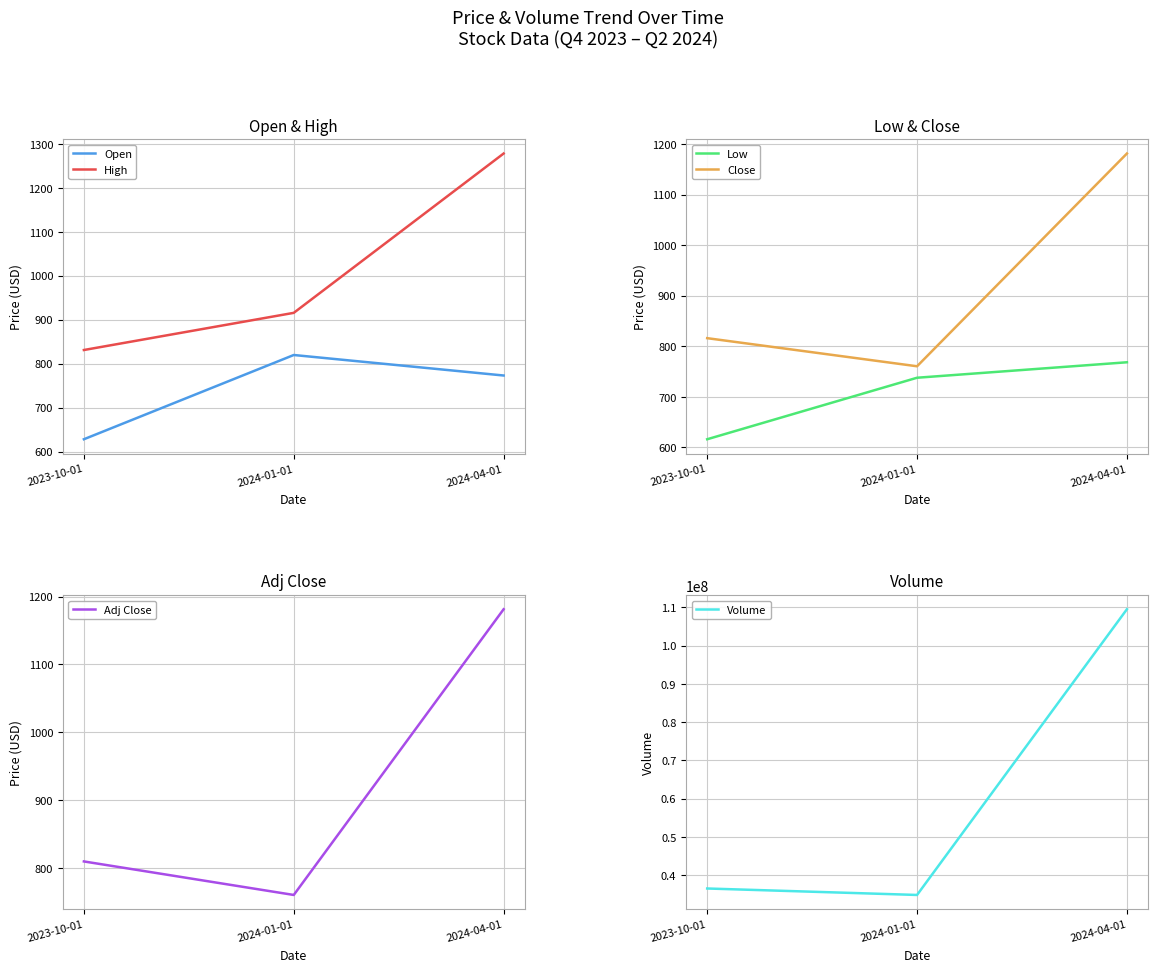

What is the difference between the maximum and minimum values in the Close series?

420.9